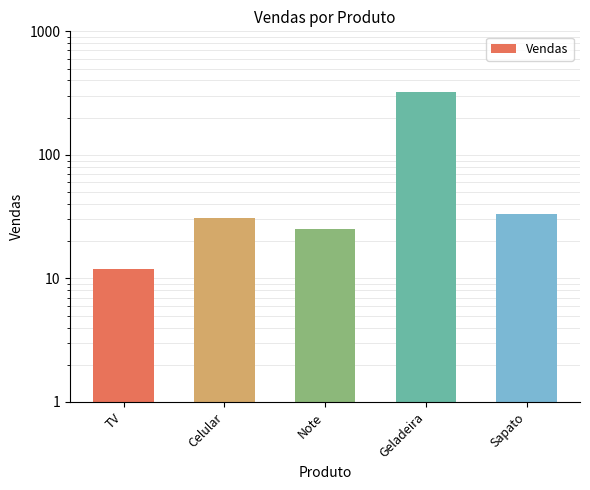

What is the smallest value displayed?

12